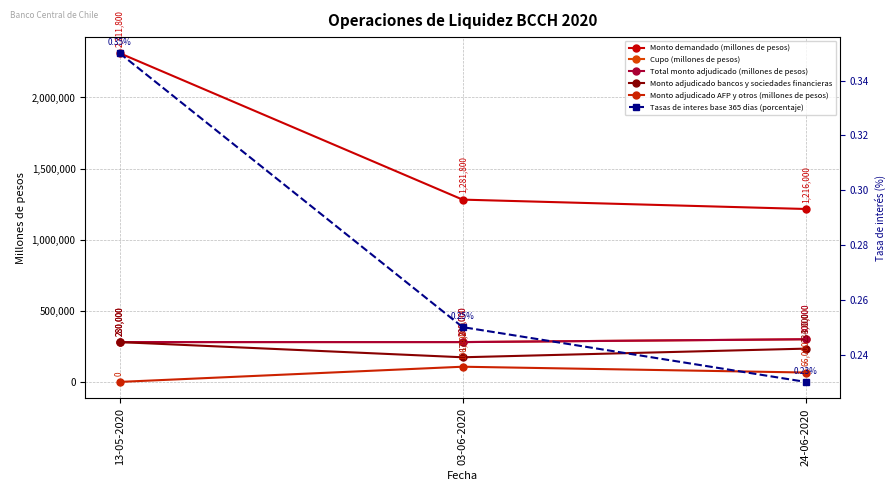

Reading left to right, list all the values displayed in this chart.

Monto demandado (millones de pesos): 13-05-2020=2311800.0	03-06-2020=1281800.0	24-06-2020=1216000.0
Cupo (millones de pesos): 13-05-2020=280000.0	03-06-2020=280000.0	24-06-2020=300000.0
Total monto adjudicado (millones de pesos): 13-05-2020=280000.0	03-06-2020=280000.0	24-06-2020=300000.0
Monto adjudicado bancos y sociedades financieras: 13-05-2020=280000.0	03-06-2020=173200.0	24-06-2020=234000.0
Monto adjudicado AFP y otros (millones de pesos): 13-05-2020=0.0	03-06-2020=106800.0	24-06-2020=66000.0
Tasas de interes base 365 dias (porcentaje): 13-05-2020=0.3	03-06-2020=0.2	24-06-2020=0.2